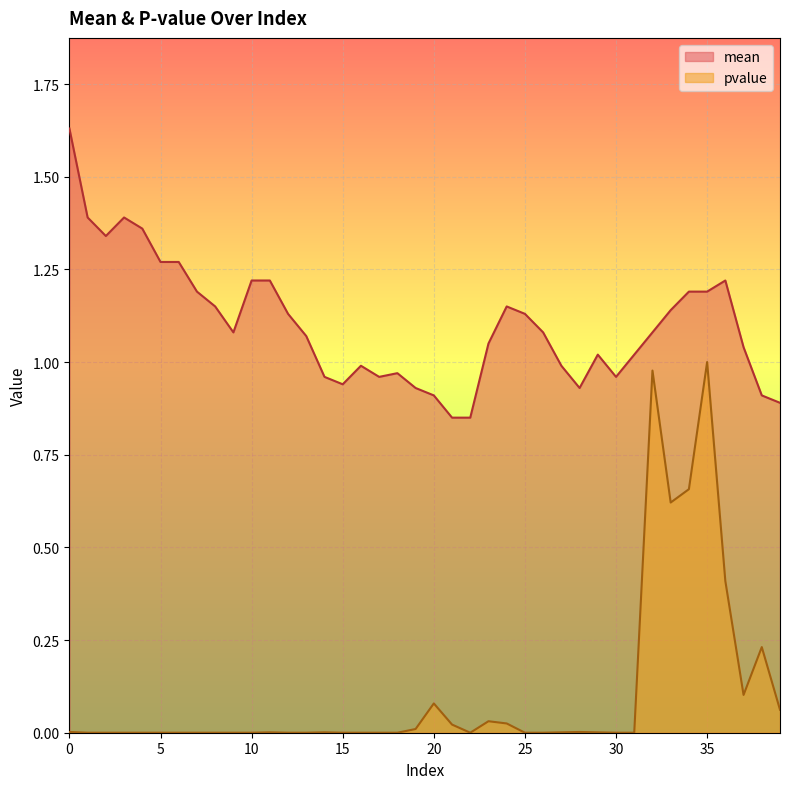

How many interior local peaks does the mean series have?

6